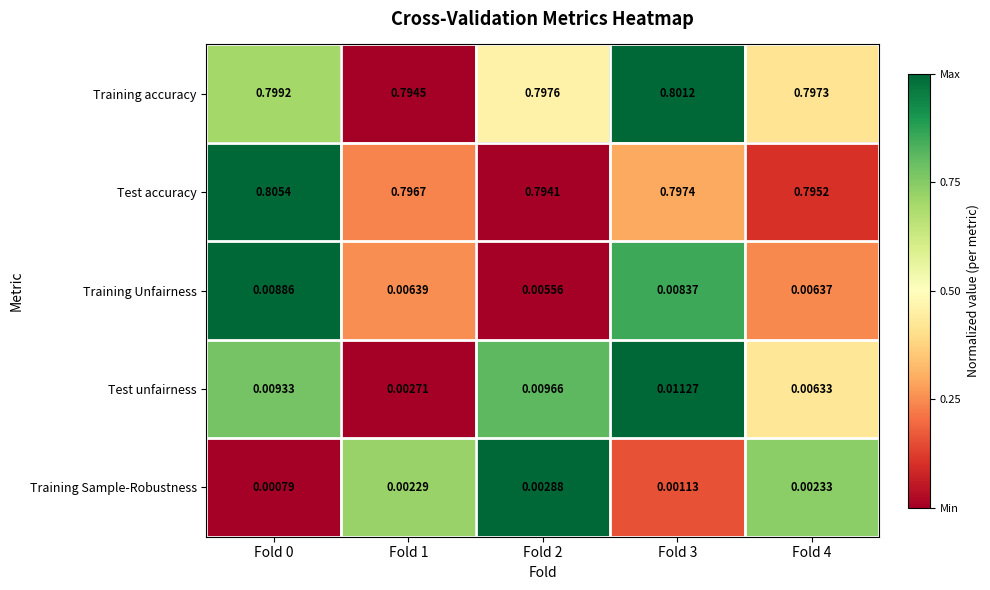

Which series changed the most between Fold 0 and Fold 4?

Test accuracy